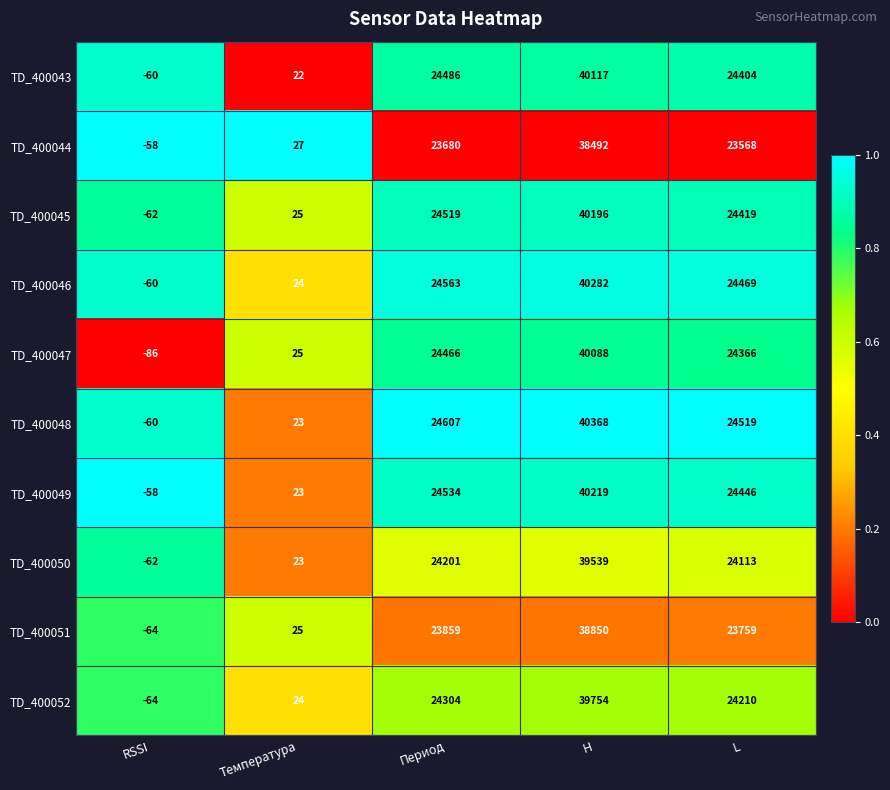

How many negative values does the TD_400050 series have?

1